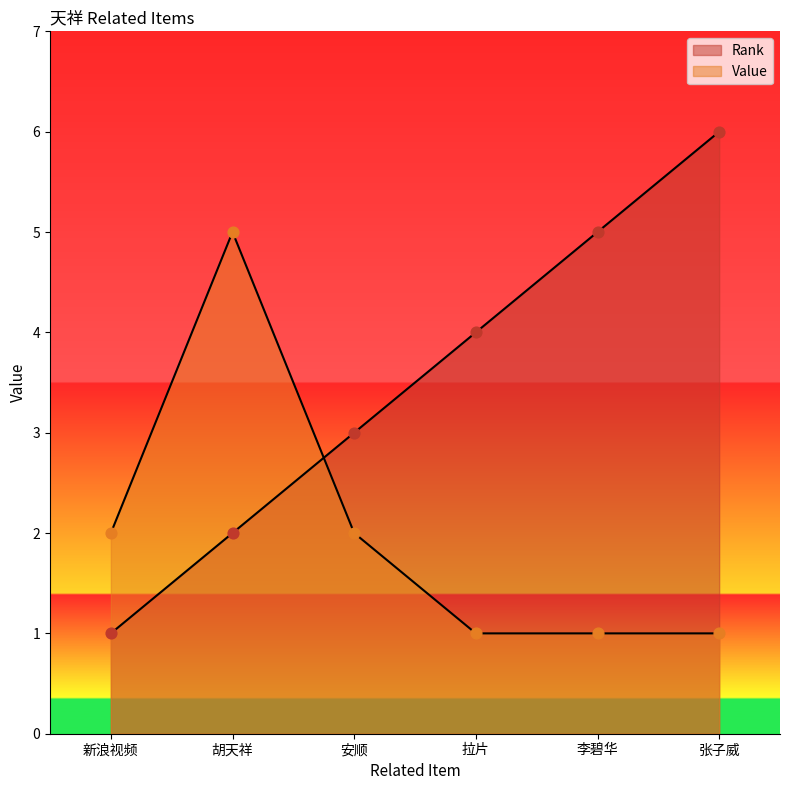

Which series contains the lowest Y value?

Rank